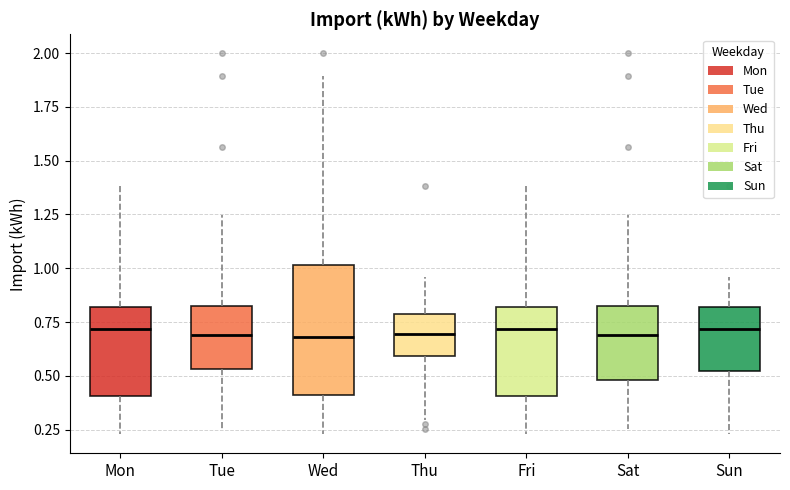

Where does the upper whisker of the box for Fri end on the y-axis? The values are not printed on the chart, so give them approximately, as read against the axis.

1.40